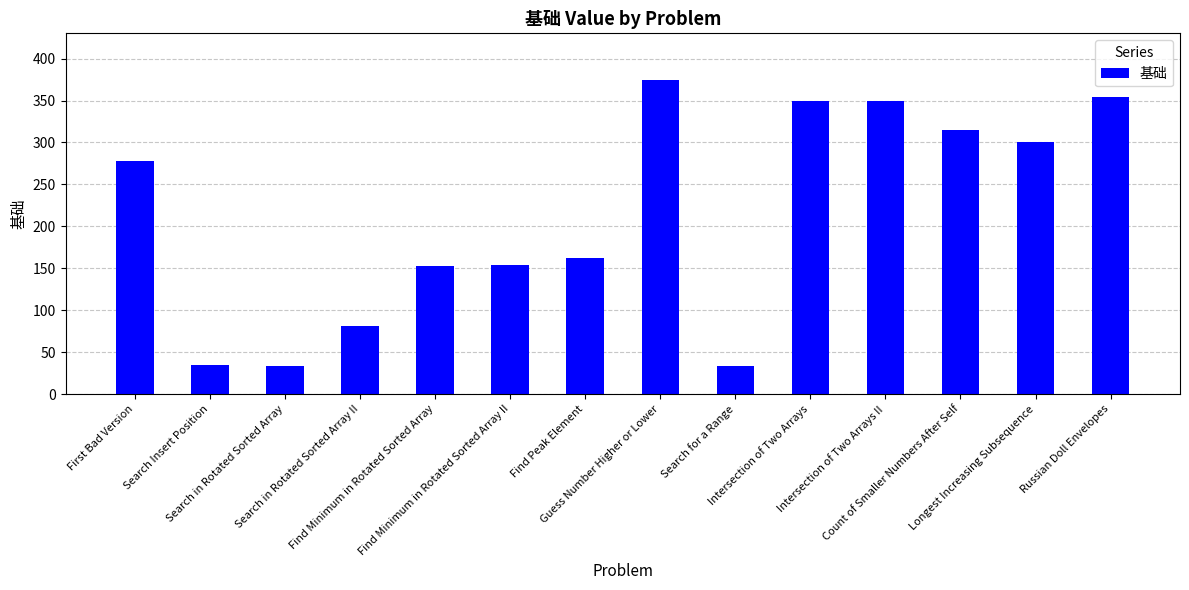

What is the label of the 9th bar from the left?

Search for a Range